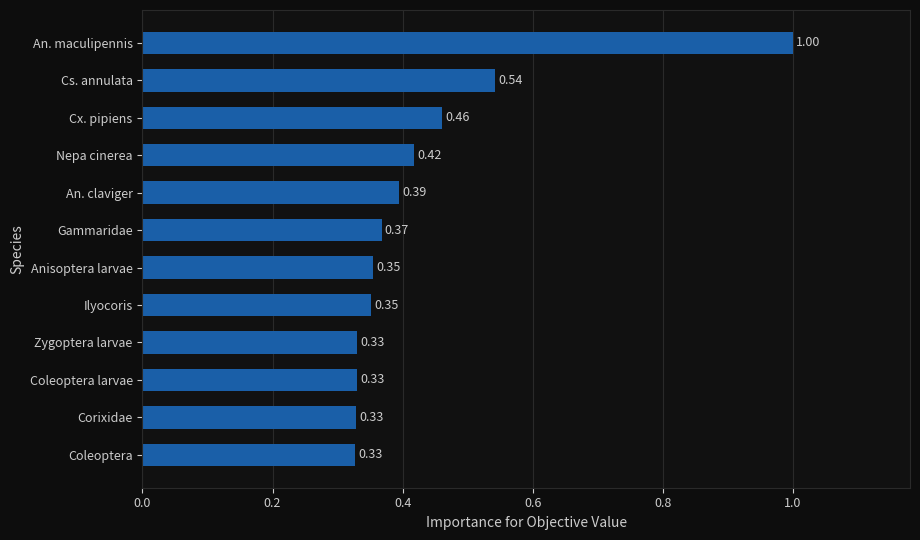

What is the sum of the values at Coleoptera and Coleoptera larvae?

0.7